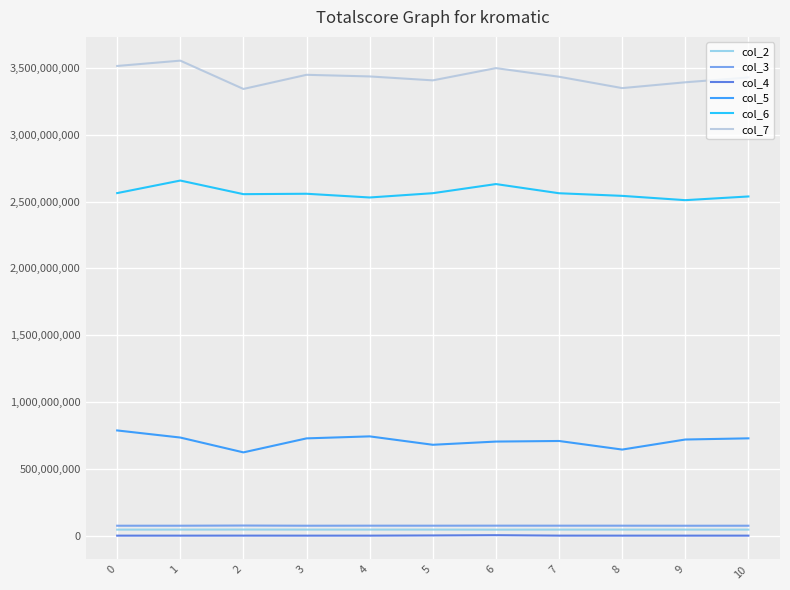

True or false: col_7 and col_4 cross at least once.

False